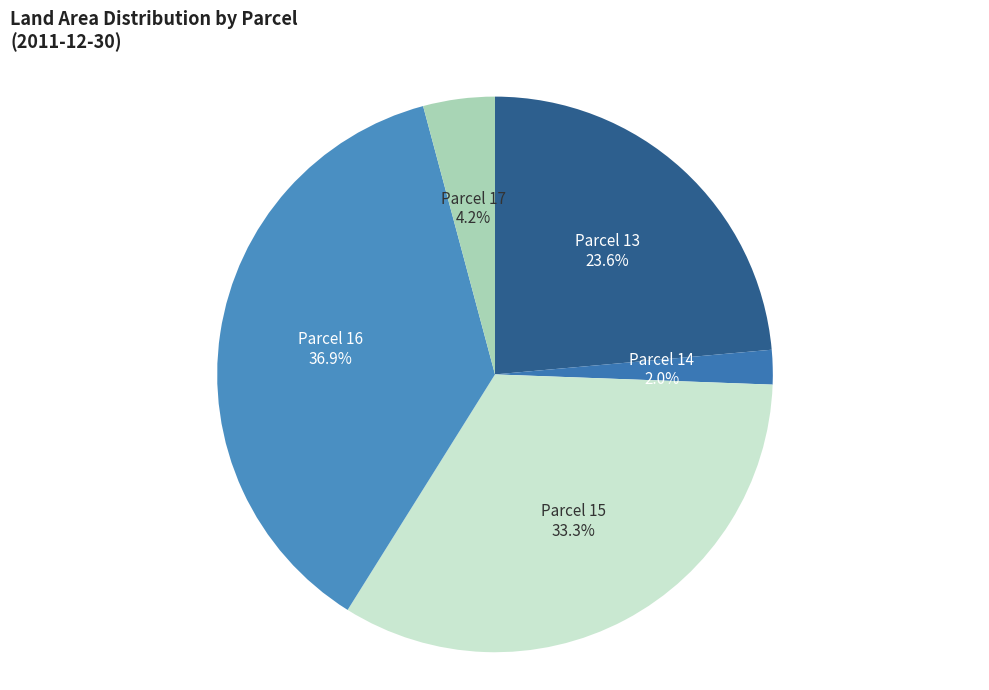

Which category has the biggest portion of the pie?

Parcel 16